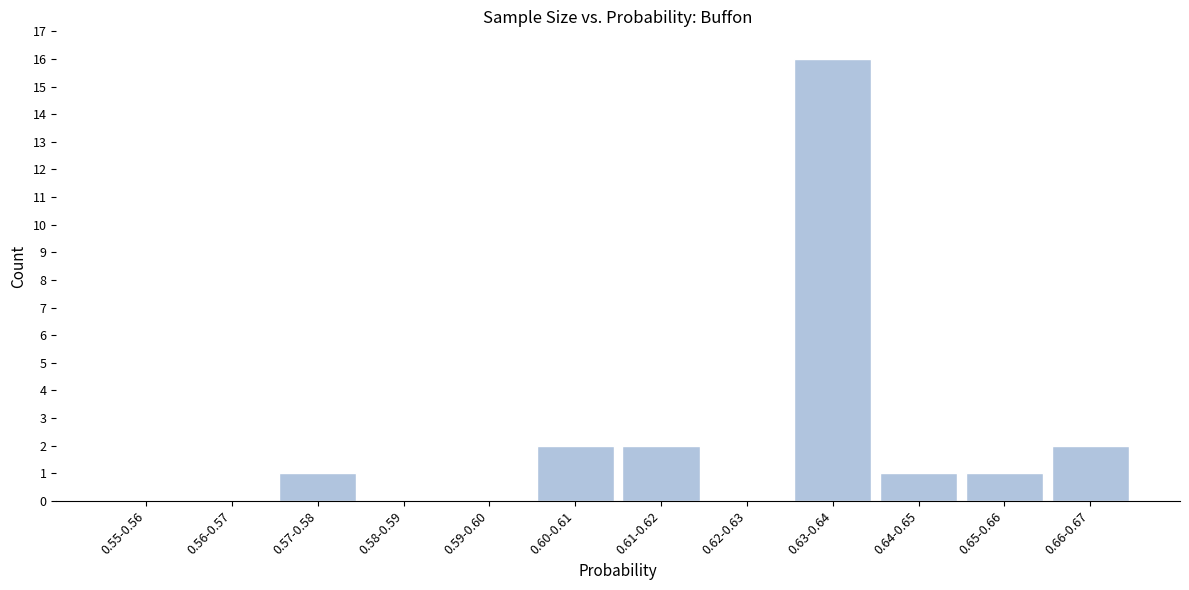

Reading right to left, what are all the values shown in this chart?

0.66-0.67=2	0.65-0.66=1	0.64-0.65=1	0.63-0.64=16	0.62-0.63=0	0.61-0.62=2	0.60-0.61=2	0.59-0.60=0	0.58-0.59=0	0.57-0.58=1	0.56-0.57=0	0.55-0.56=0